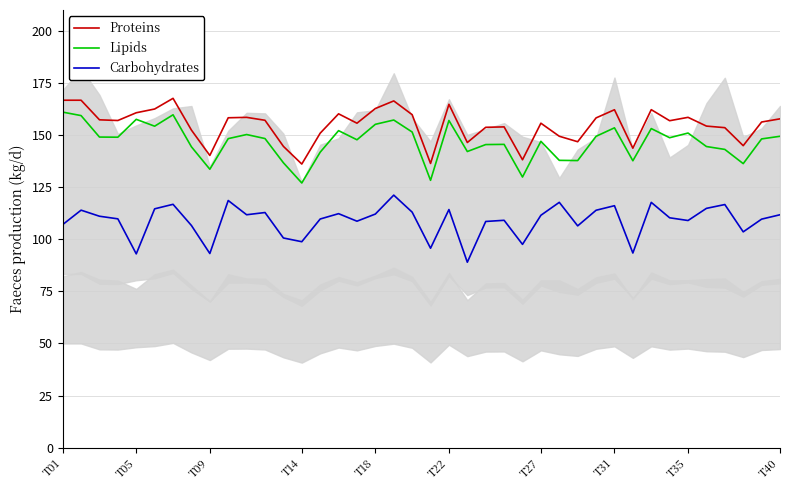

The value of Proteins at T05 is 111.9. True or false?

False